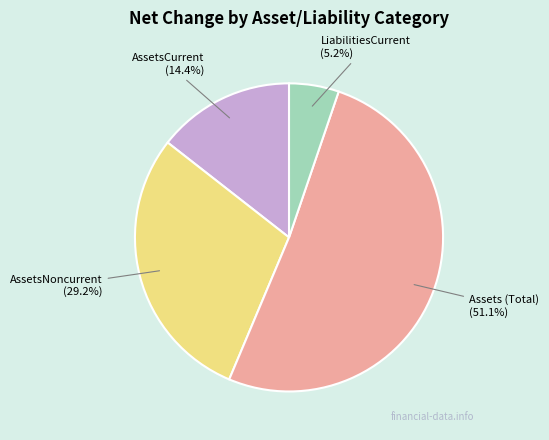

Between LiabilitiesCurrent and AssetsNoncurrent, which is larger?

AssetsNoncurrent